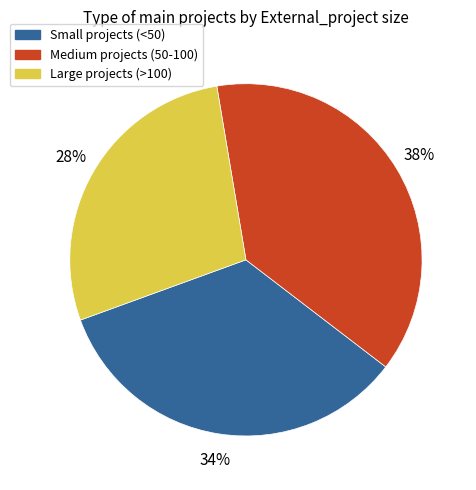

To the nearest percent, what is the difference between the largest and smallest slice percentages?

10%